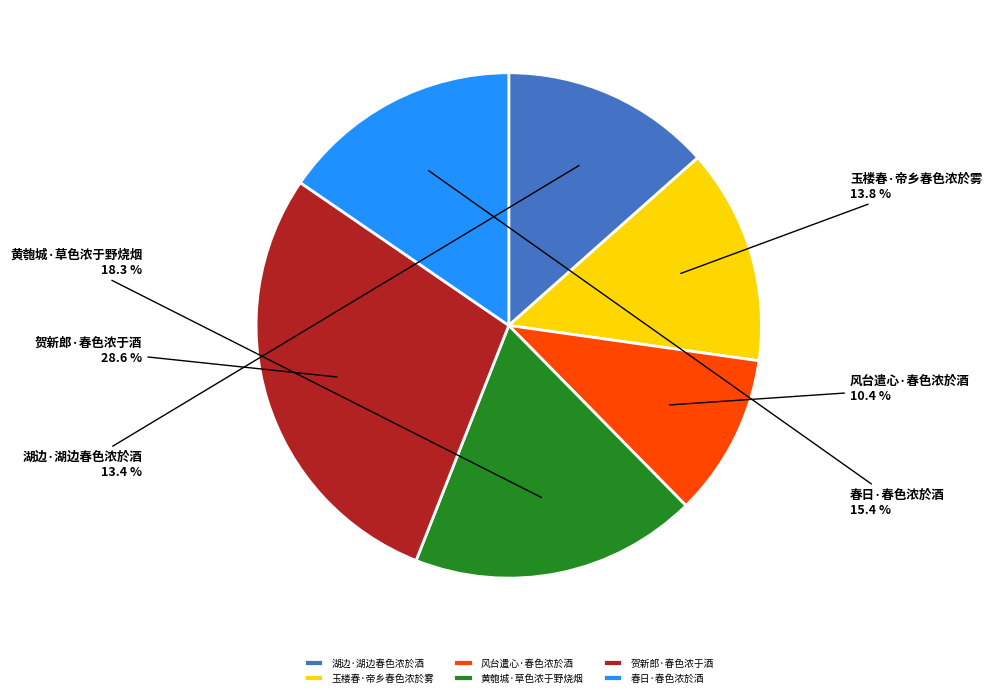

Which category has the biggest portion of the pie?

贺新郎·春色浓于酒